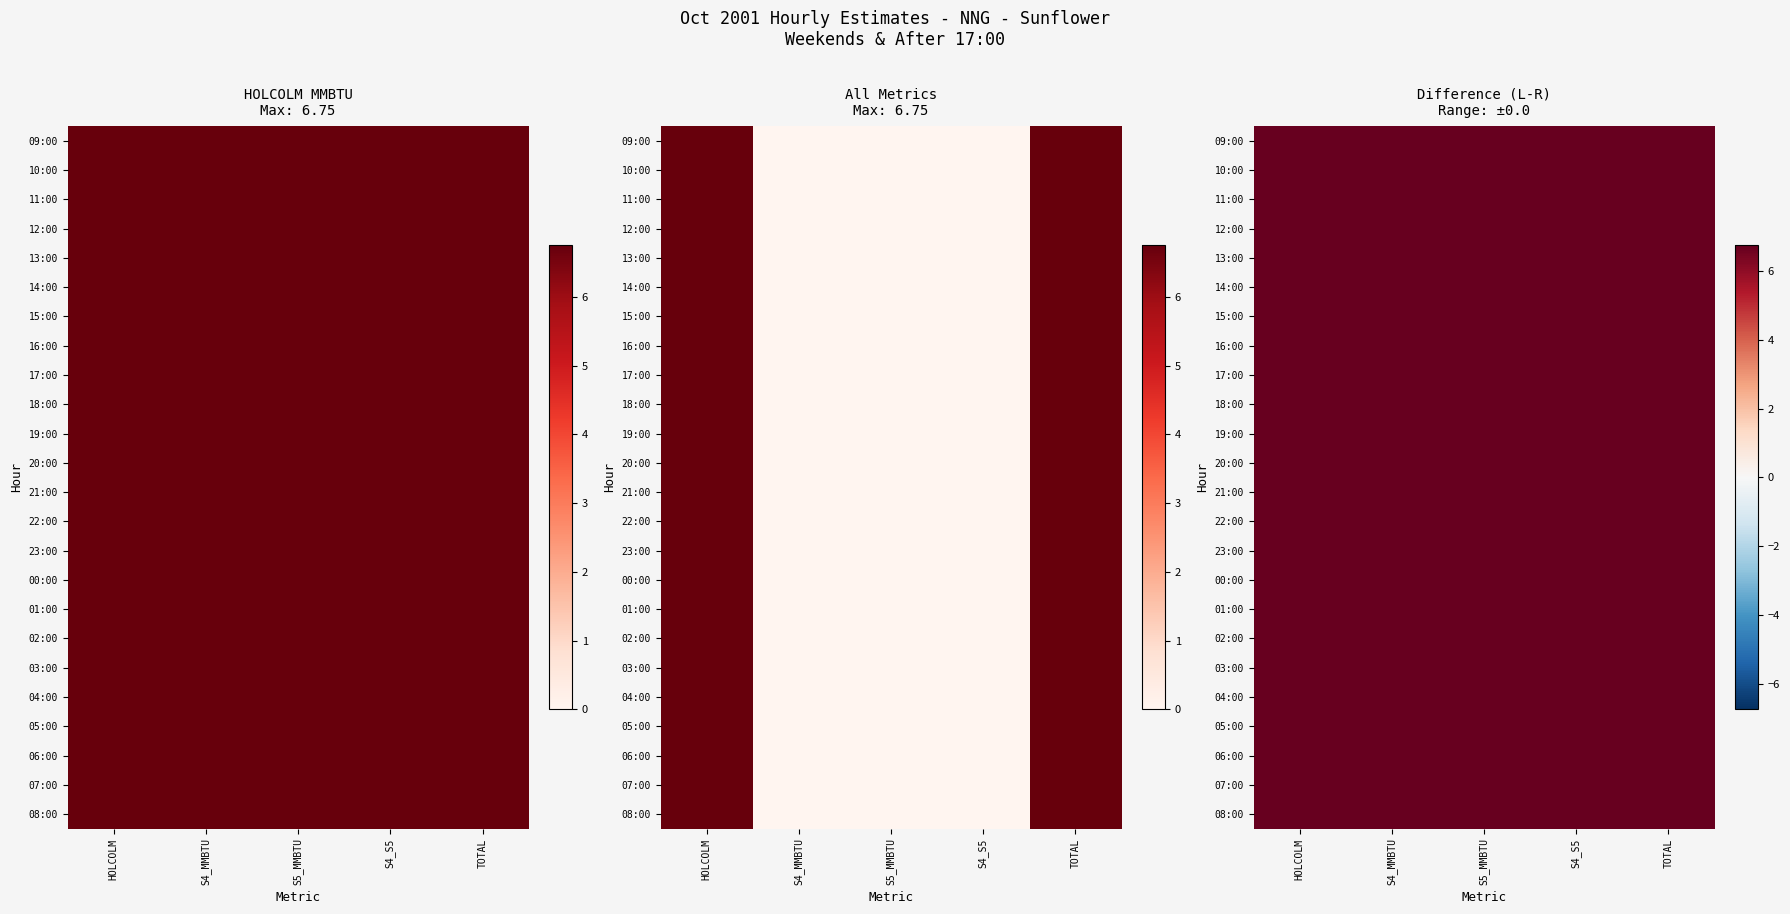

List the labels in order of 17:00 value, largest first.

HOLCOLM, TOTAL, S4_MMBTU, S5_MMBTU, S4_S5